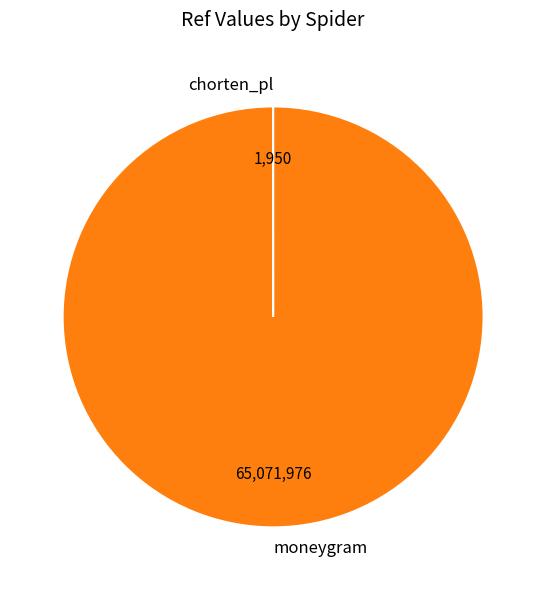

Which category has the biggest portion of the pie?

moneygram